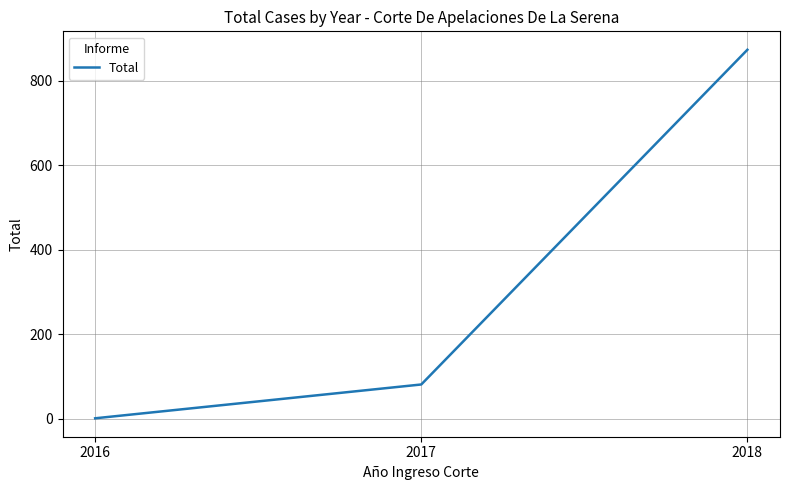

What is the average value?

318